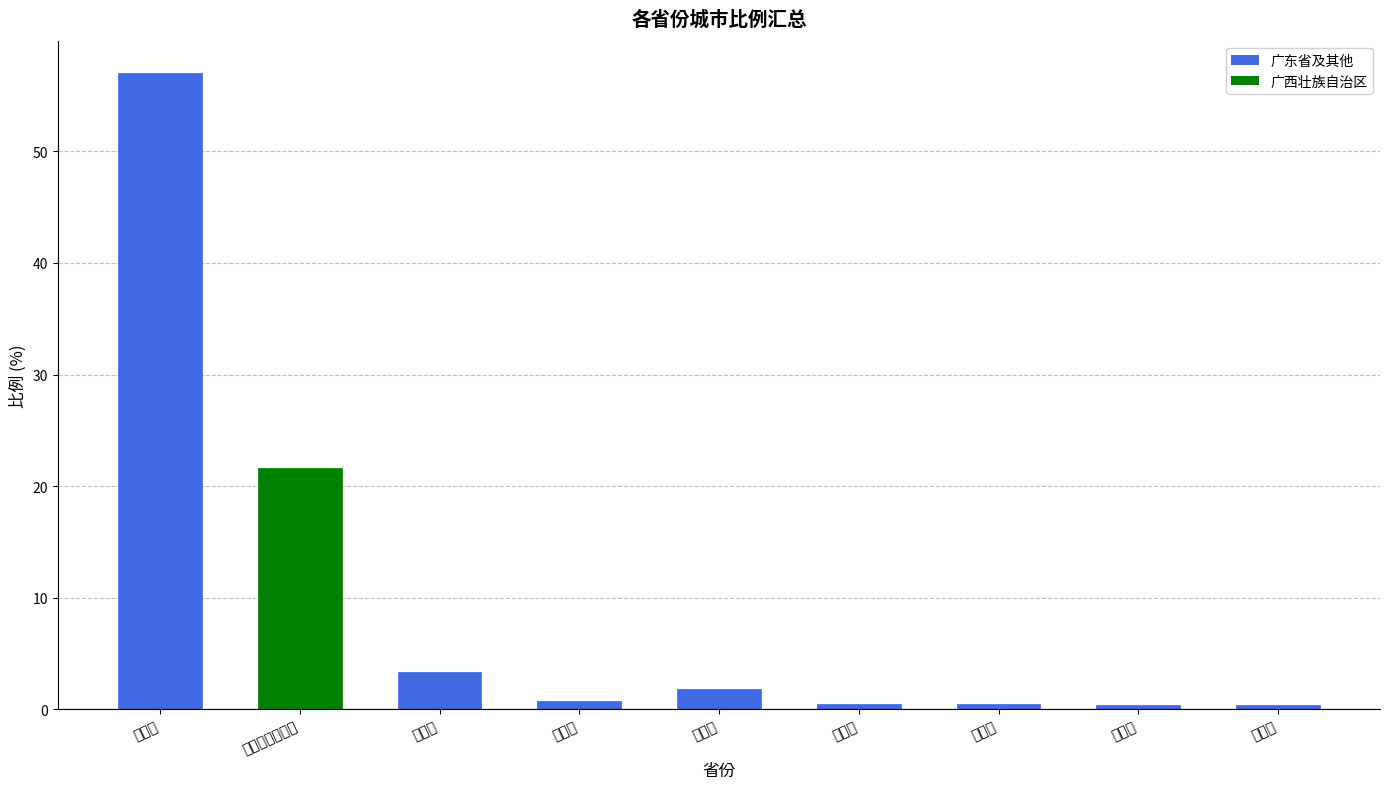

The chart shows a value of 0.7 at 重庆市. True or false?

True